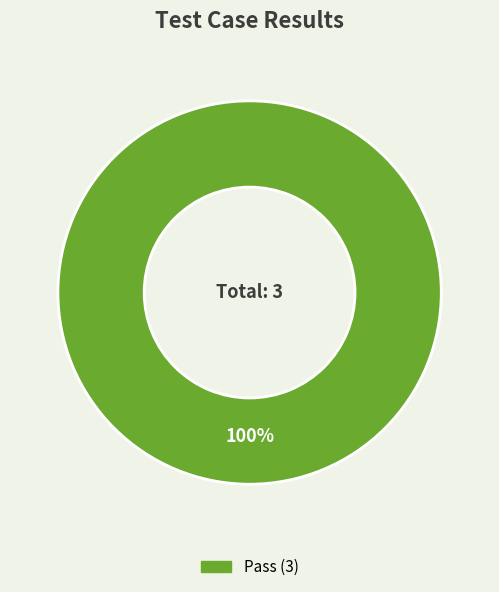

Is there a majority slice in this chart?

Yes